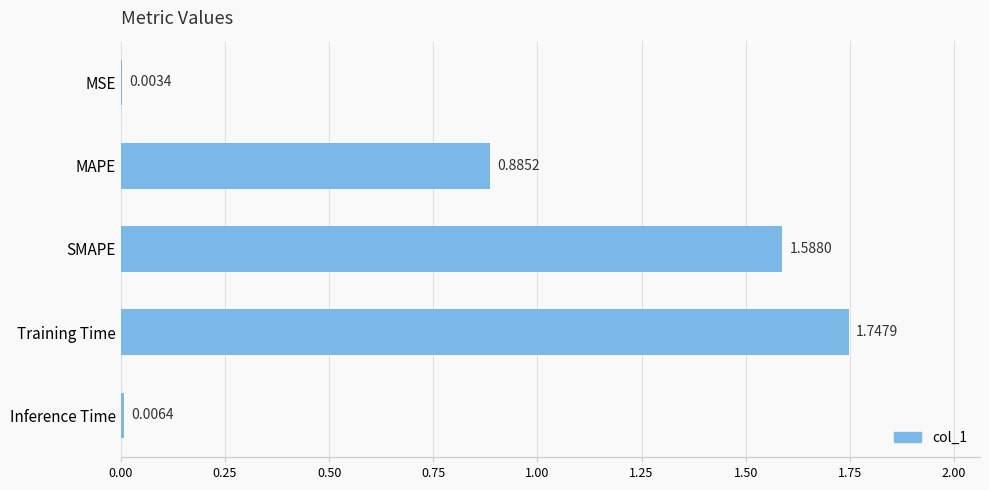

At which category does the chart reach its peak across all series?

Training Time